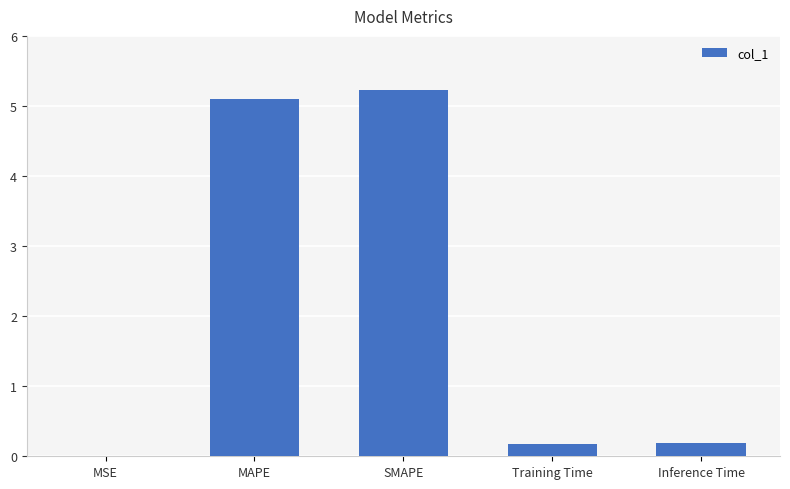

Is it true that the value at MAPE is 8.7?

False